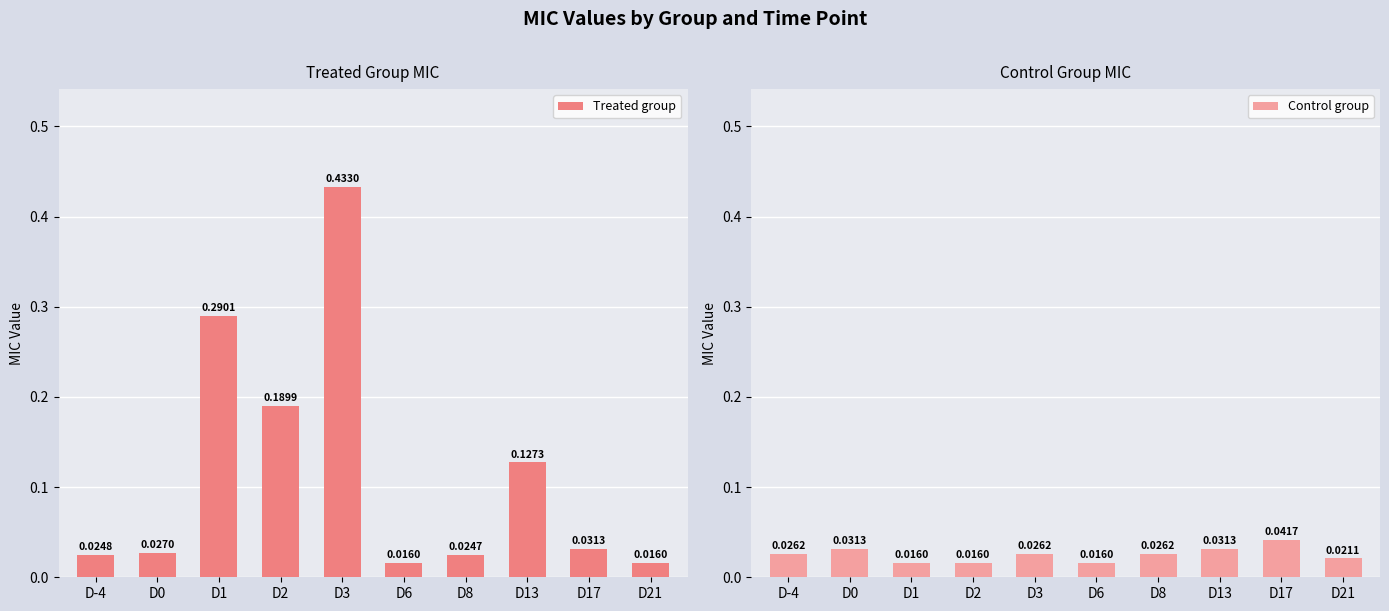

How many bars are there in total?

20